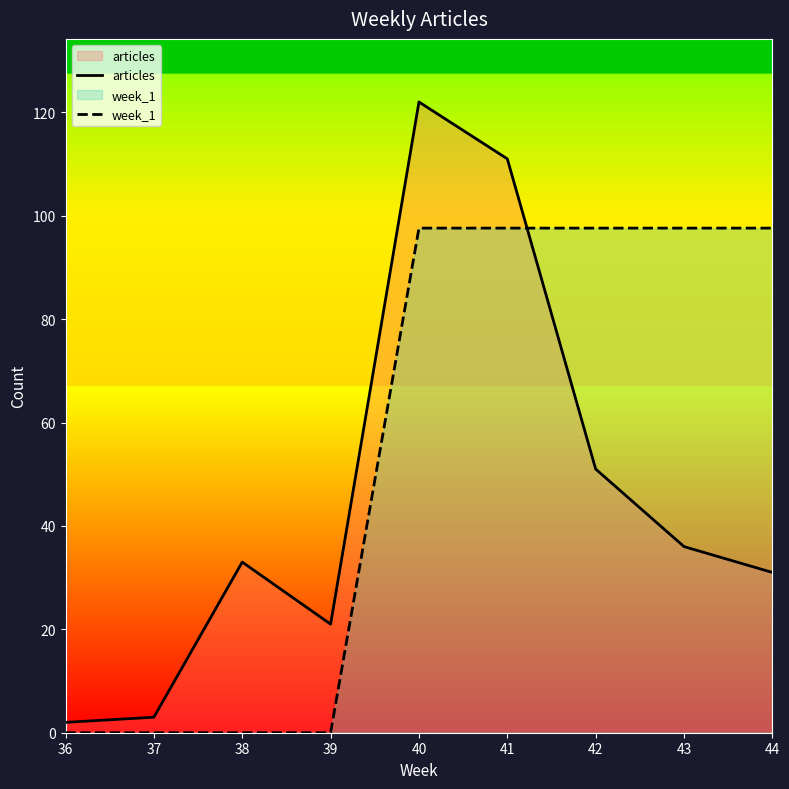

True or false: week_1 has a value of 33.0 at 36.

False